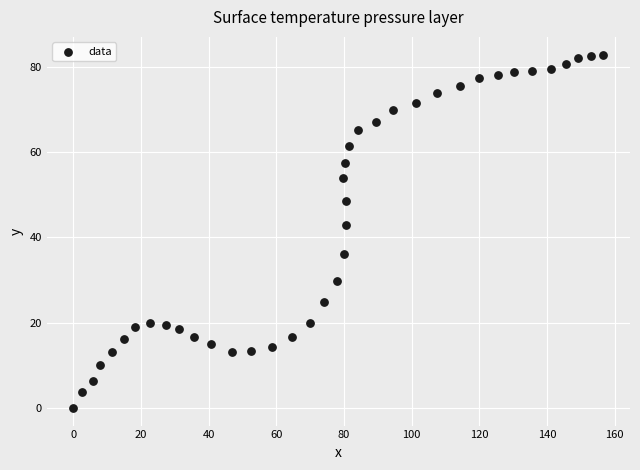

What Y value in the scatter plot is closest to 41?

42.8